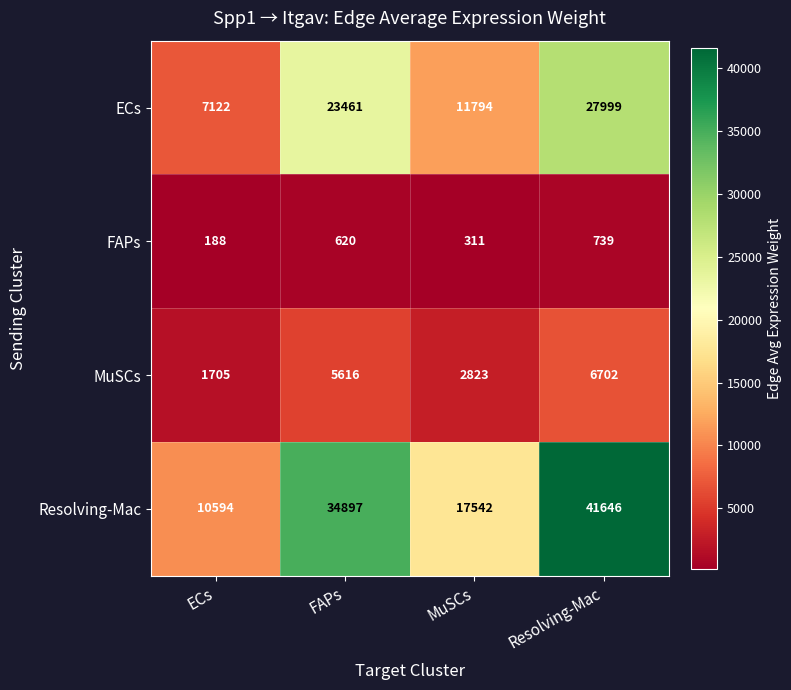

Which category has the lowest value across all series?

ECs